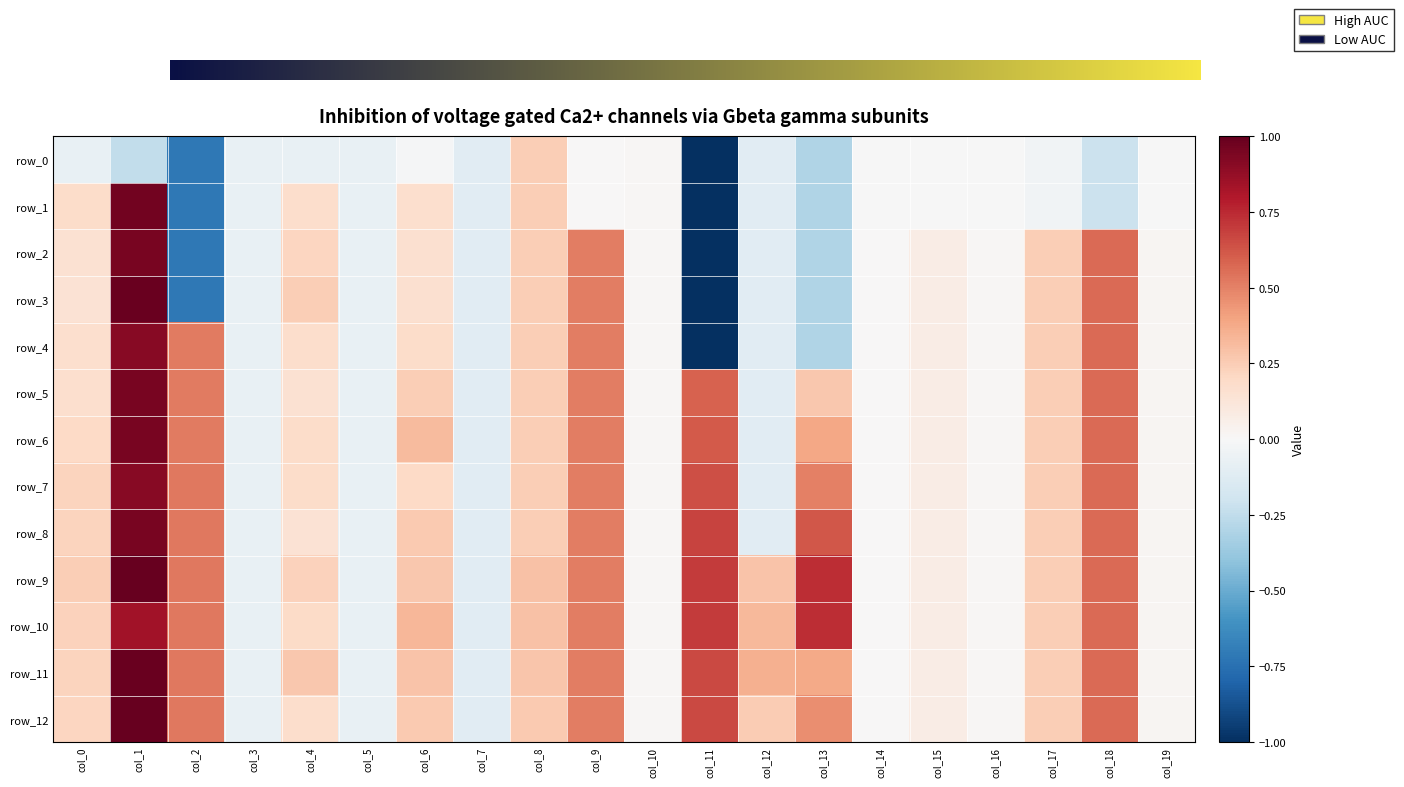

How many values in the row_12 series are below 0?

3